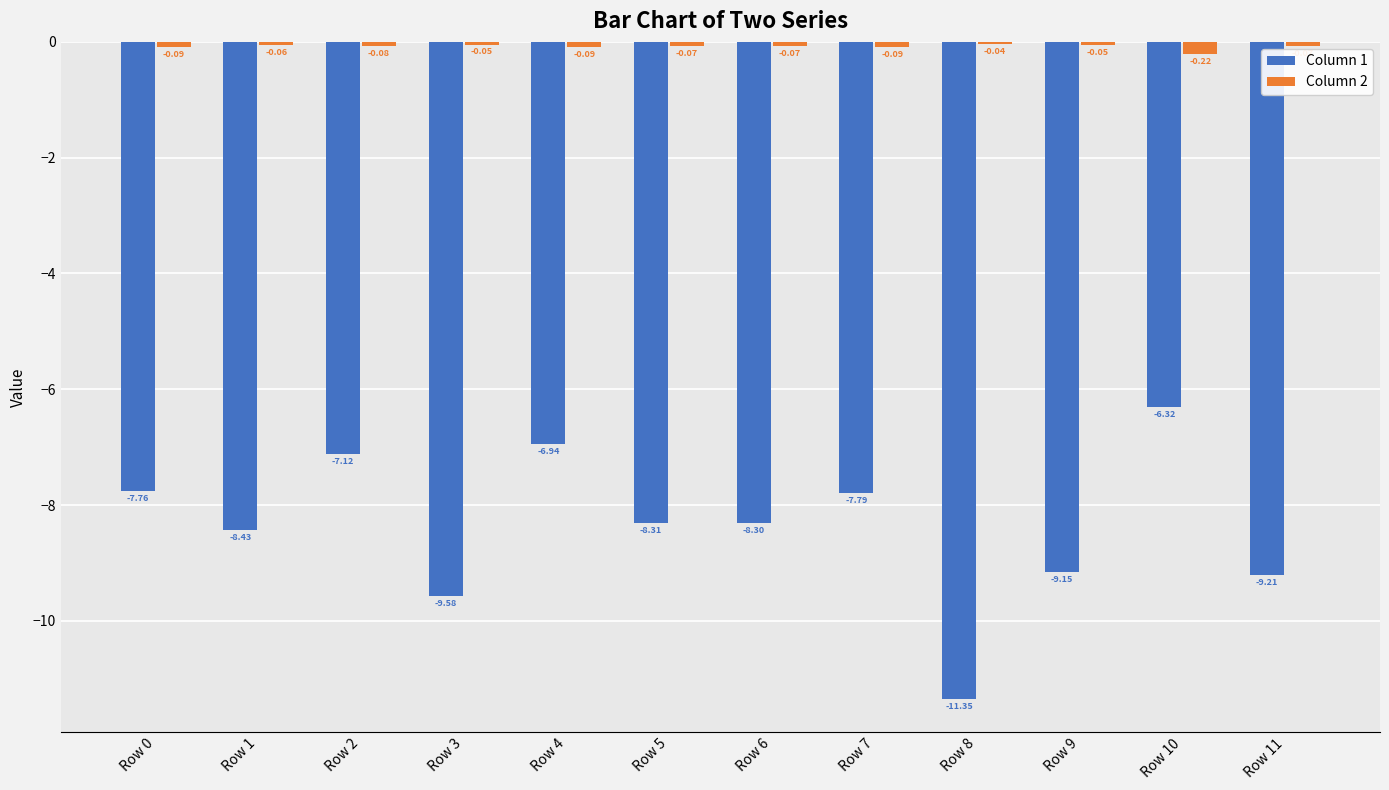

Which series has the largest range (max minus min)?

Column 1